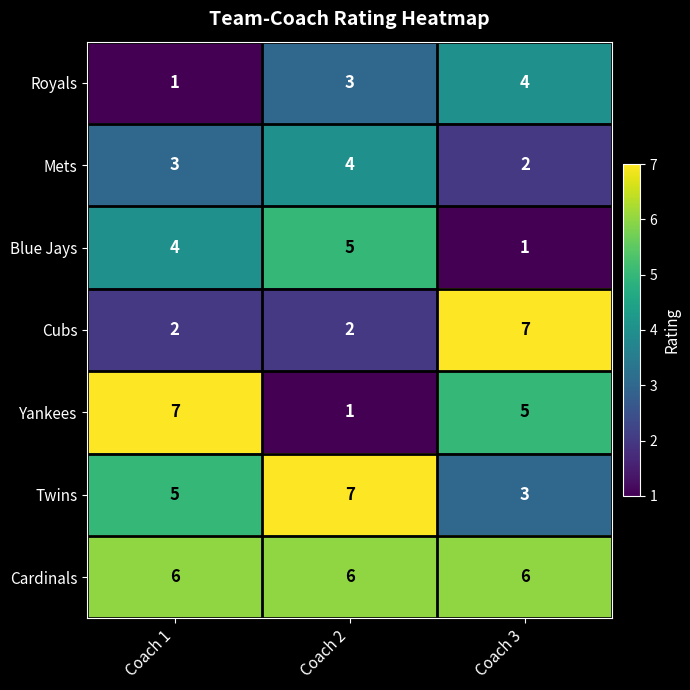

Is the value of Cubs at Coach 1 greater than the value of Twins at Coach 2?

No